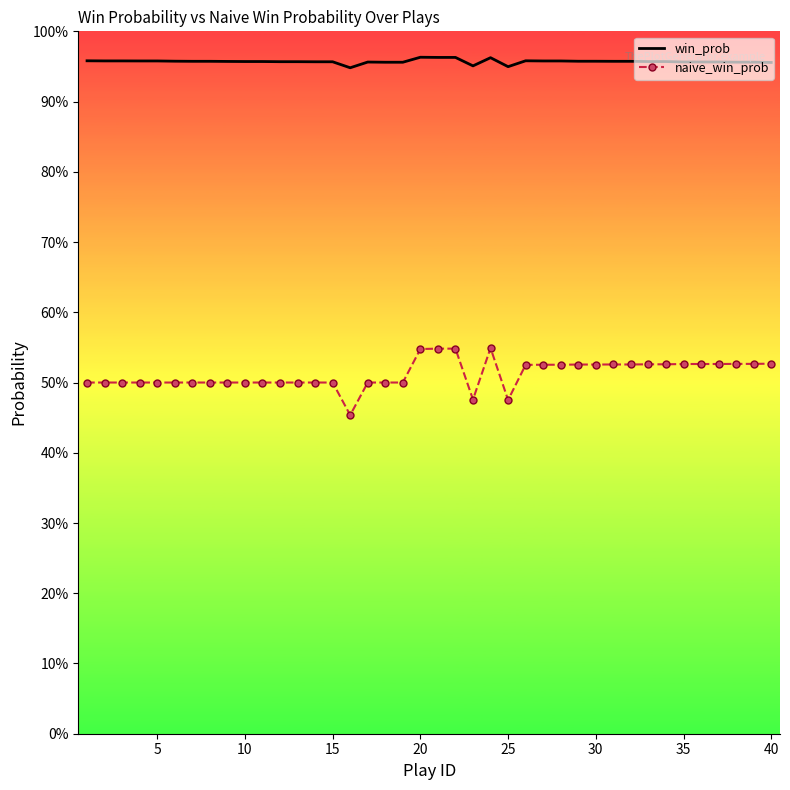

True or false: naive_win_prob and win_prob intersect in this chart.

False